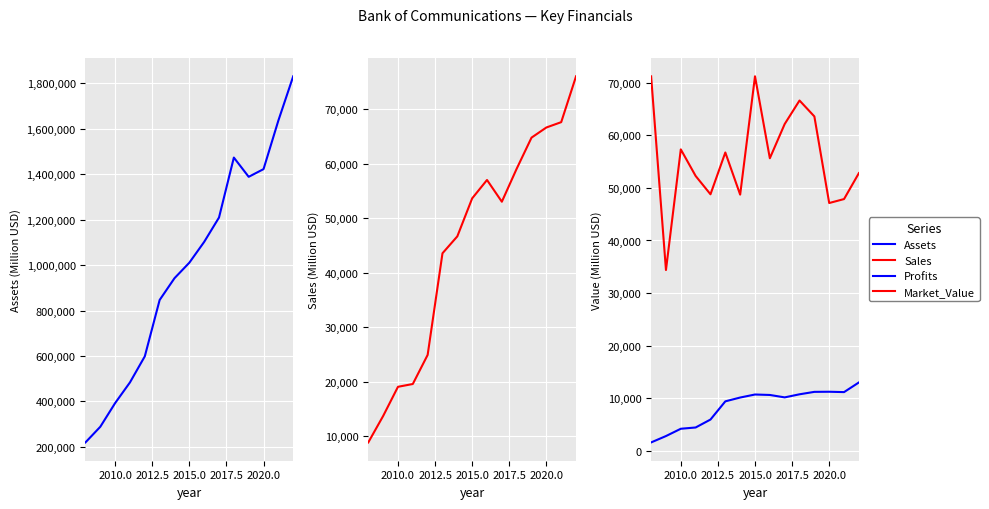

The value of Market_Value at 2010.0 is 14707.5. True or false?

False